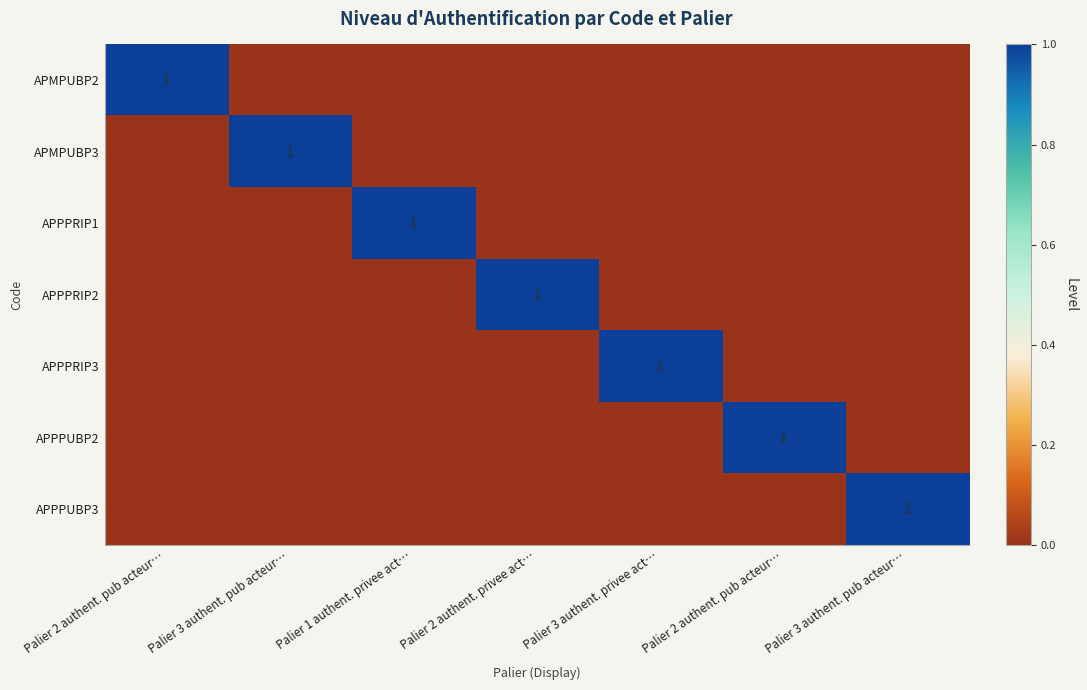

How many data points does each series have?

7